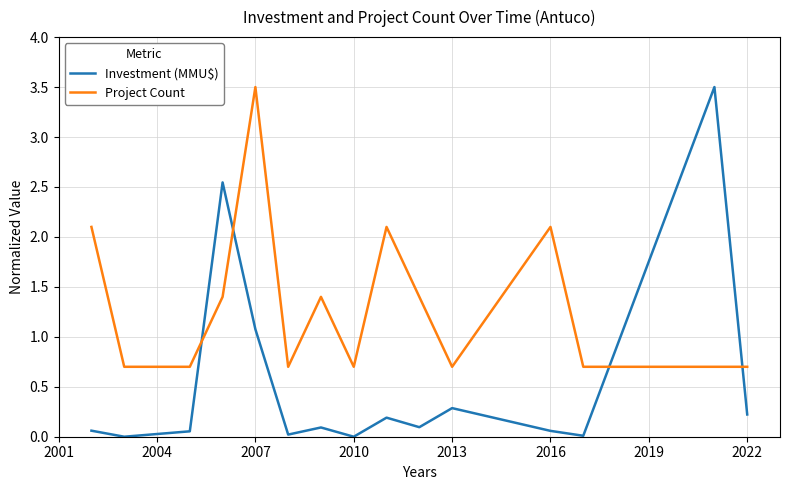

What is the difference between the maximum and minimum values in the Investment (MMU$) series?

3.5